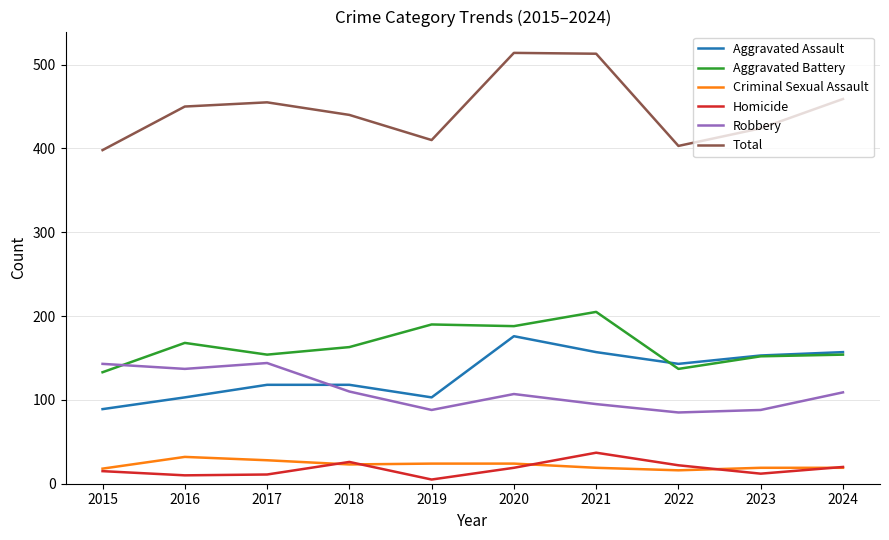

What value does the Robbery series have at 2019?

88